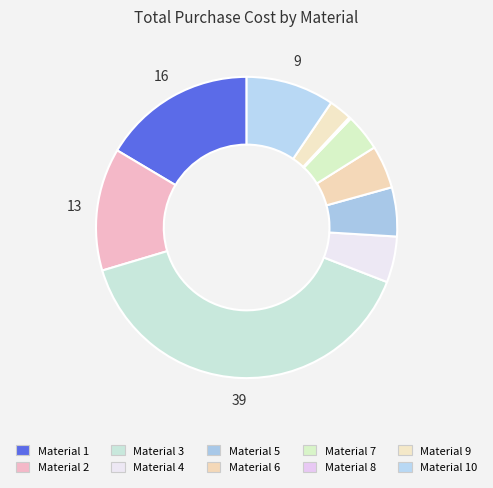

Which category has the smallest portion of the pie?

Material 8